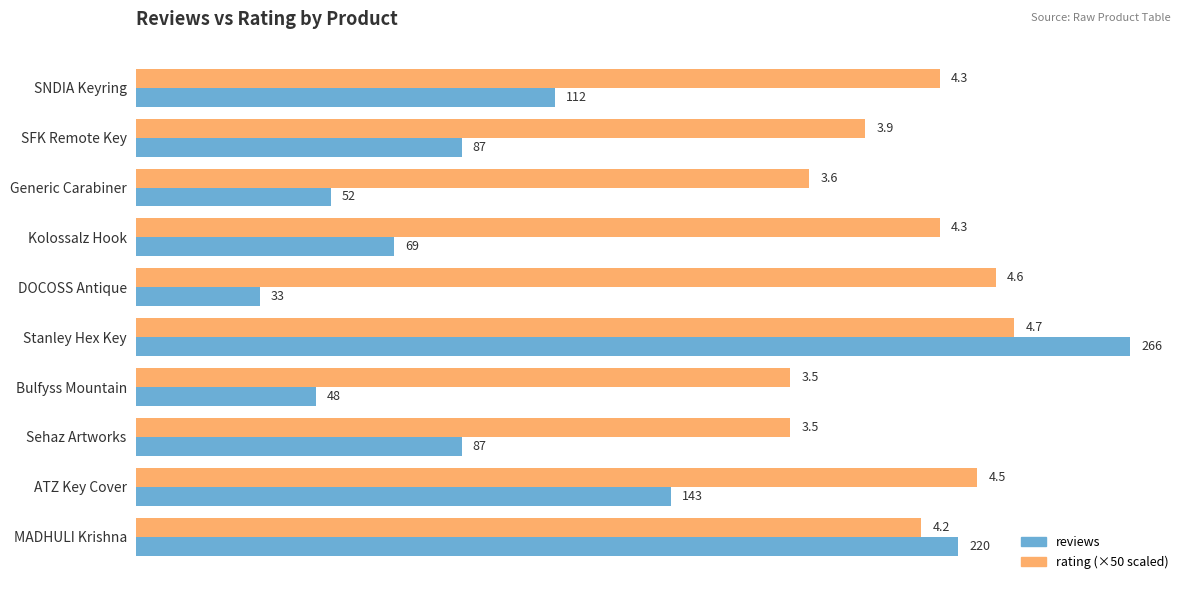

What is the smallest value displayed?

33.0